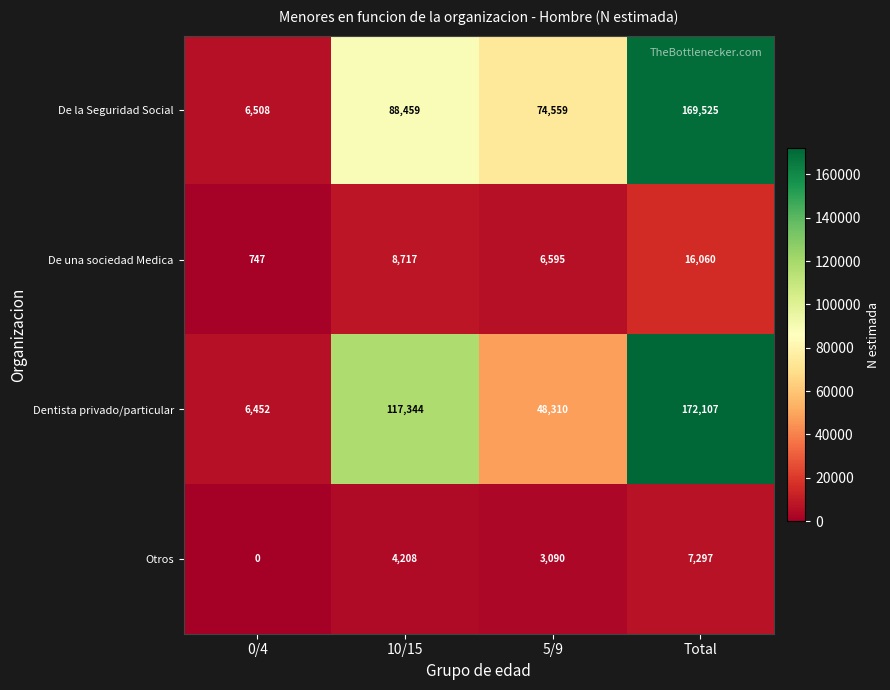

What is the difference between the second highest and minimum values in the Otros series?

4208